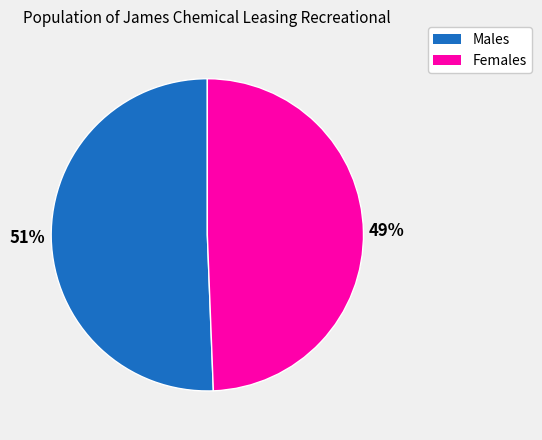

Does any single category account for the majority?

Yes